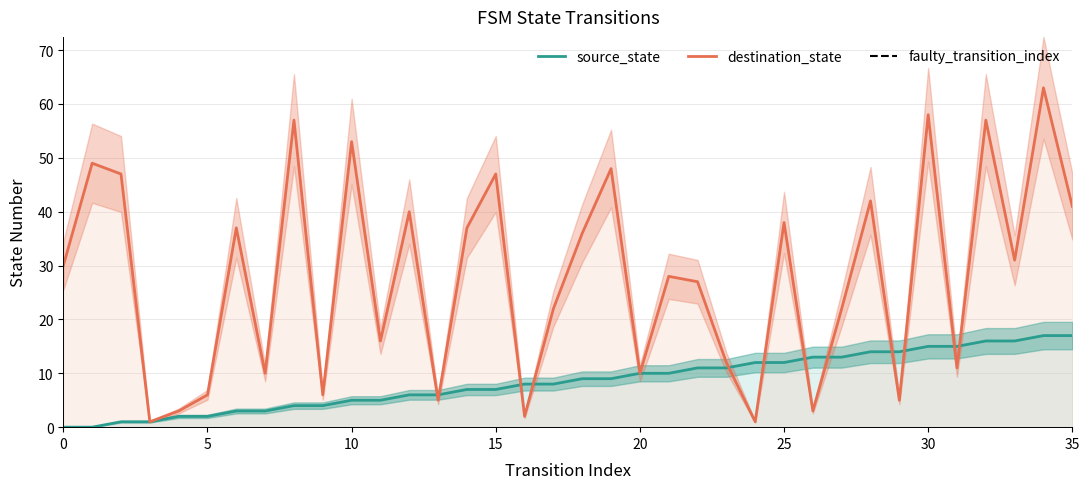

The source_state series shows 15 at 30. True or false?

True